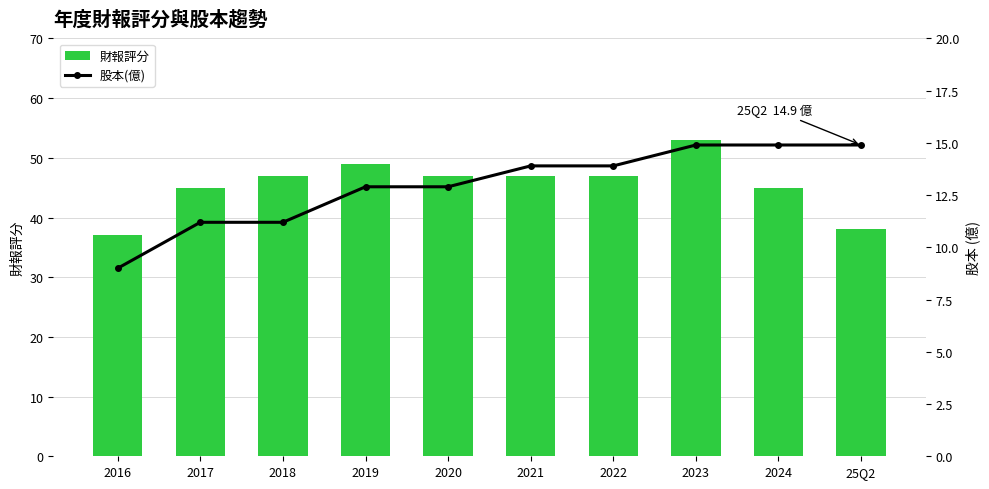

How many categories are shown in the chart?

10